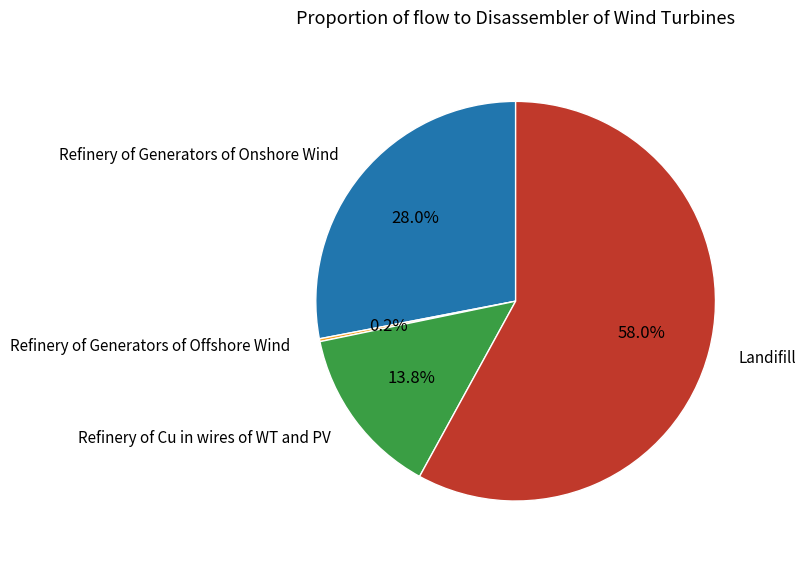

Does any single category account for the majority?

Yes